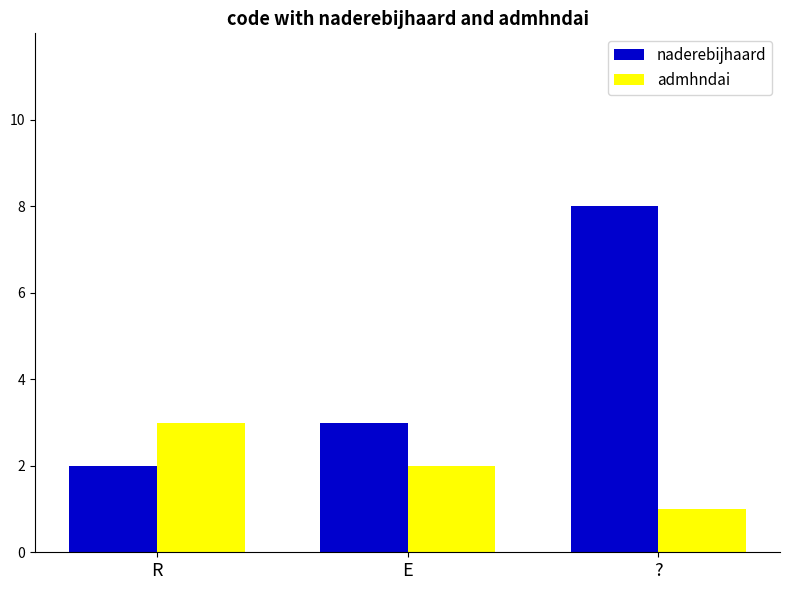

How many distinct data groups are displayed?

2